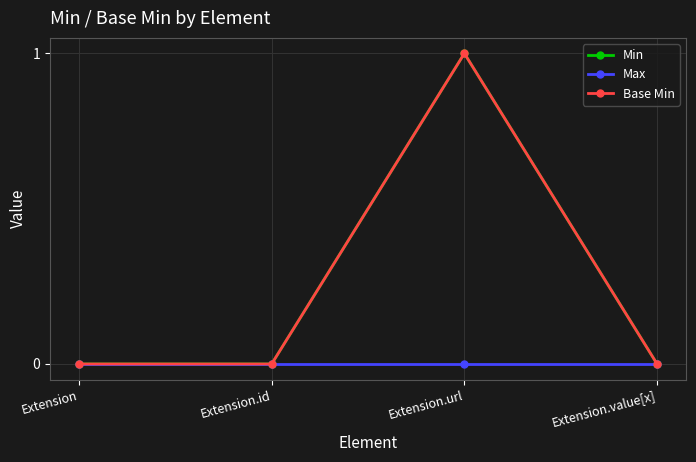

Rank the series by their maximum value, from lowest to highest.

Max, Min, Base Min